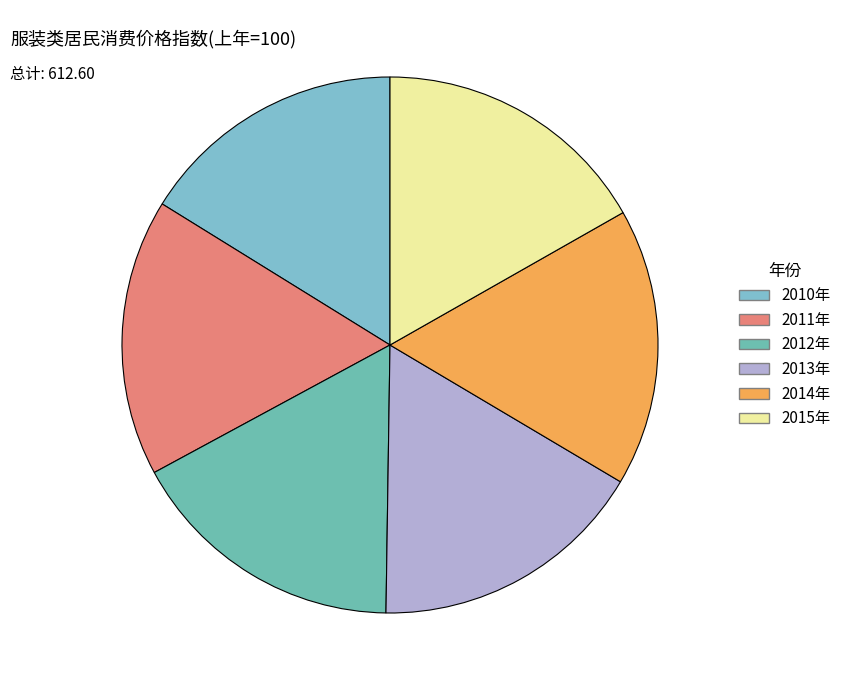

The 2010年 slice represents 16% of the pie. True or false?

True